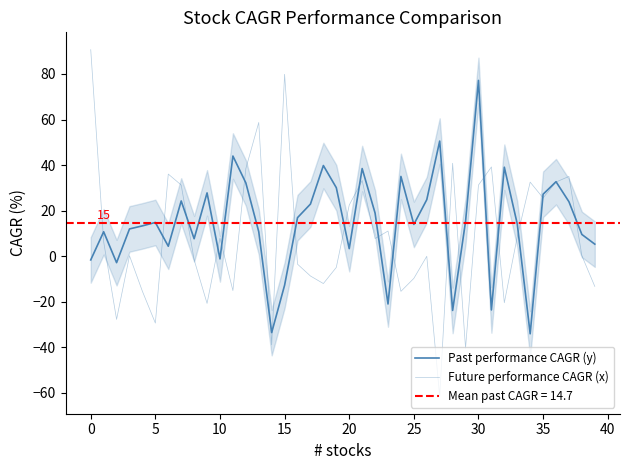

At which label is Past performance CAGR (y) closest to 21?

17